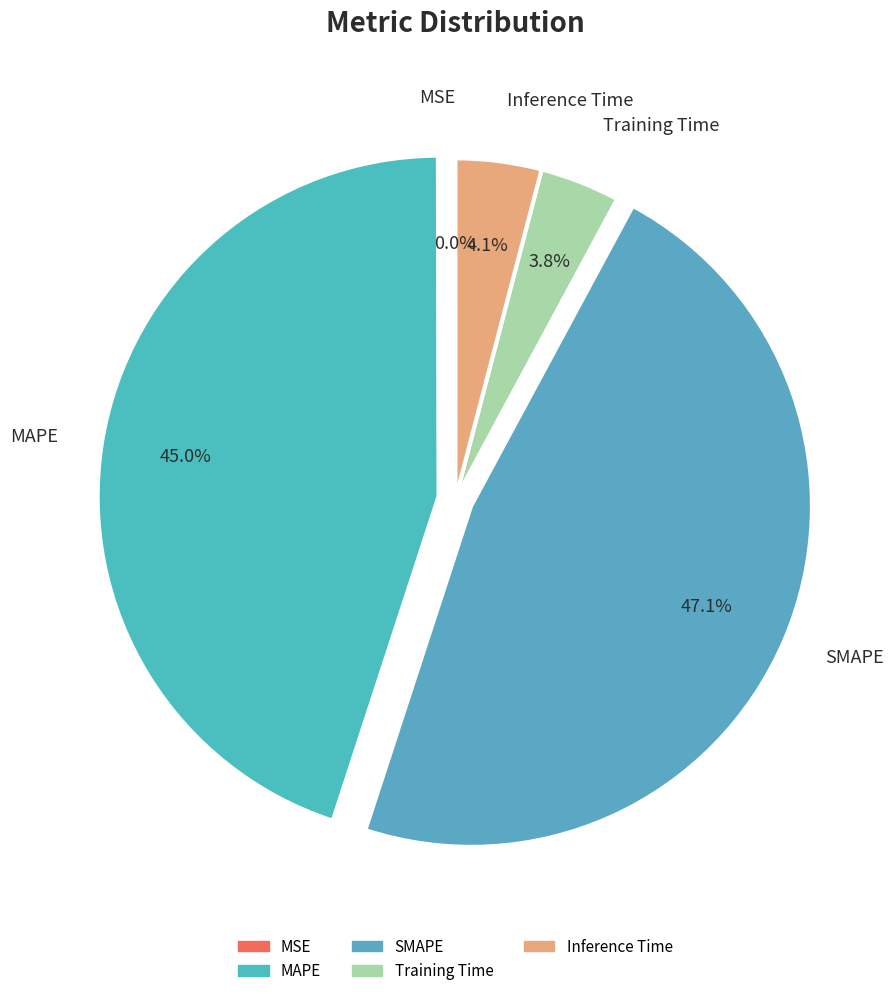

Do SMAPE and MAPE together represent more than half of the pie?

Yes